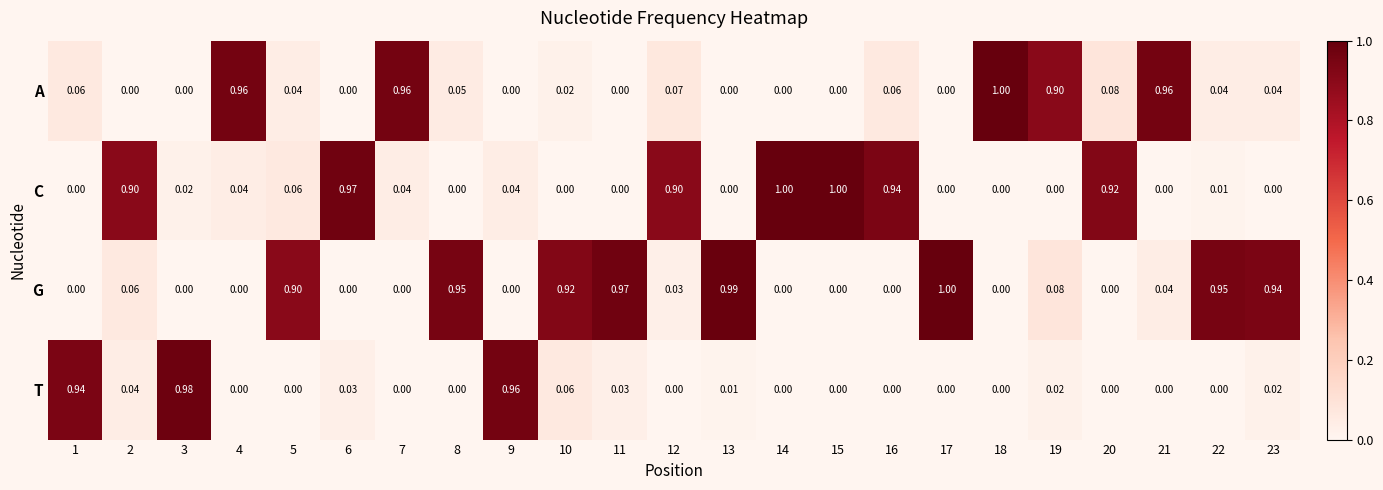

Which series changed the most between 19 and 20?

C